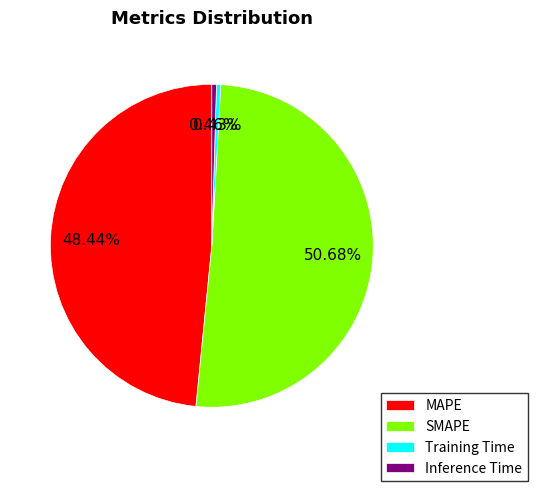

Which has a higher value, SMAPE or MAPE?

SMAPE